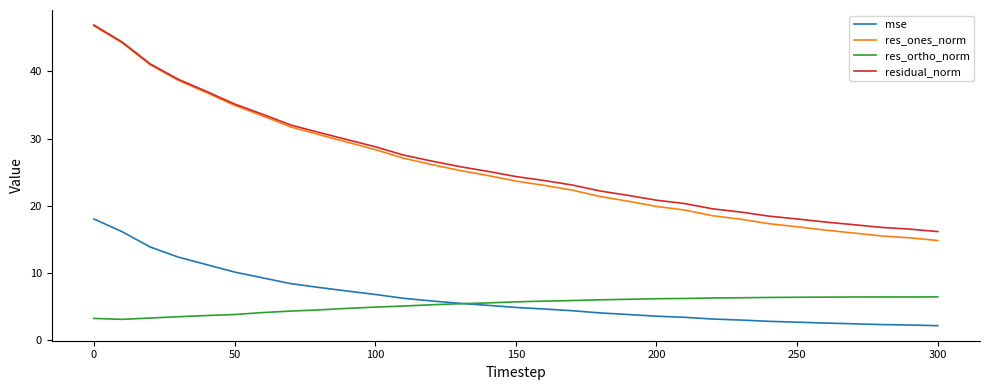

Which series has the largest range (max minus min)?

res_ones_norm